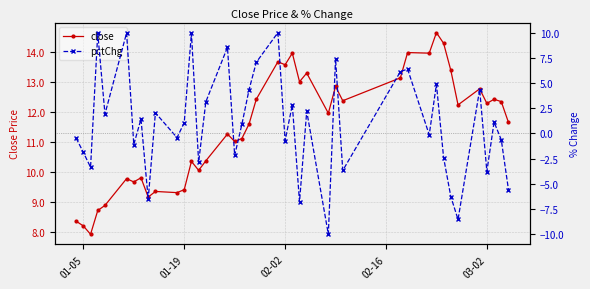

What is the lowest value of the close series?

7.9